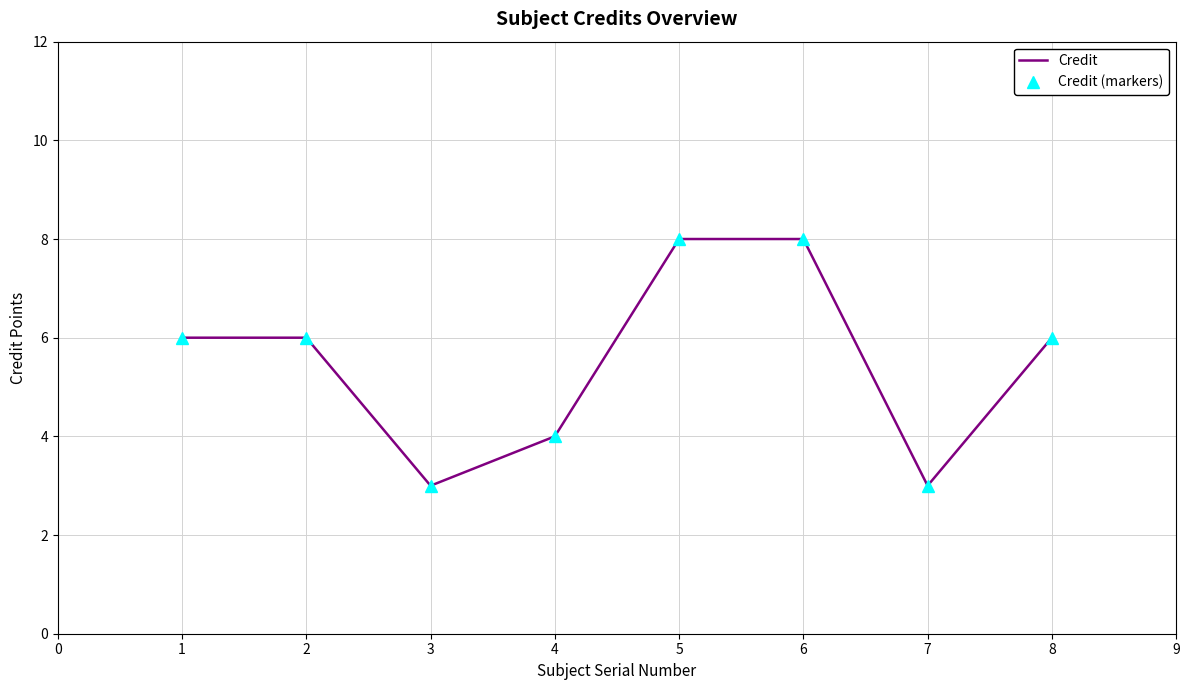

How many lines are shown in the chart?

2